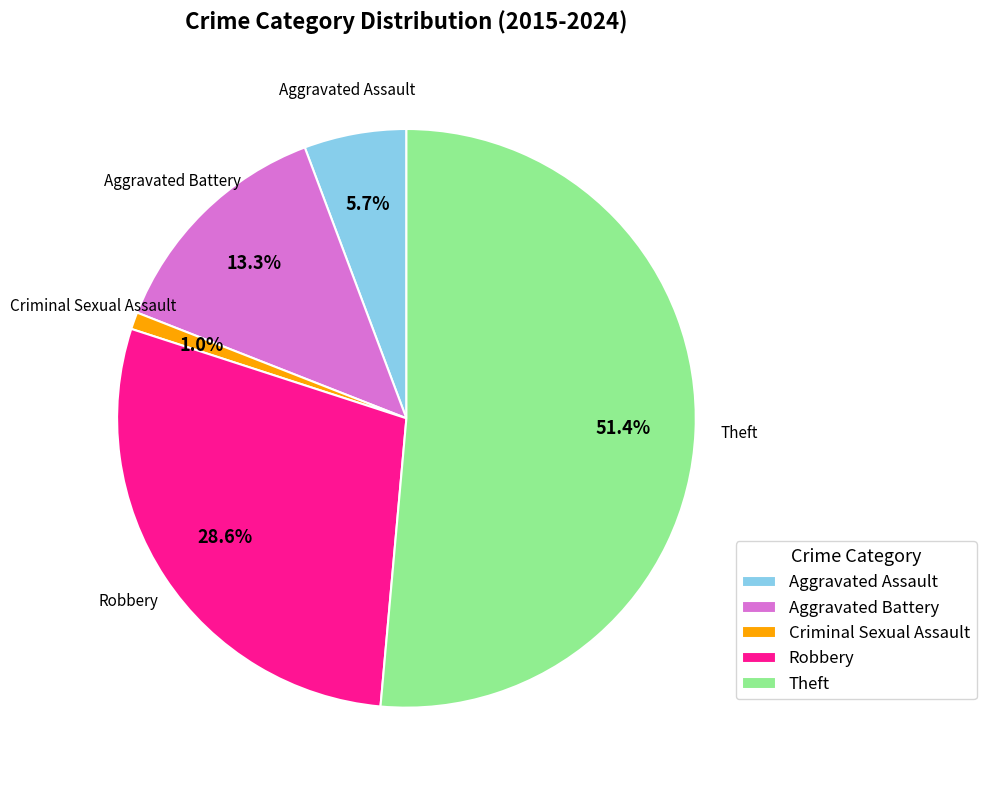

Between Robbery and Aggravated Battery, which is larger?

Robbery